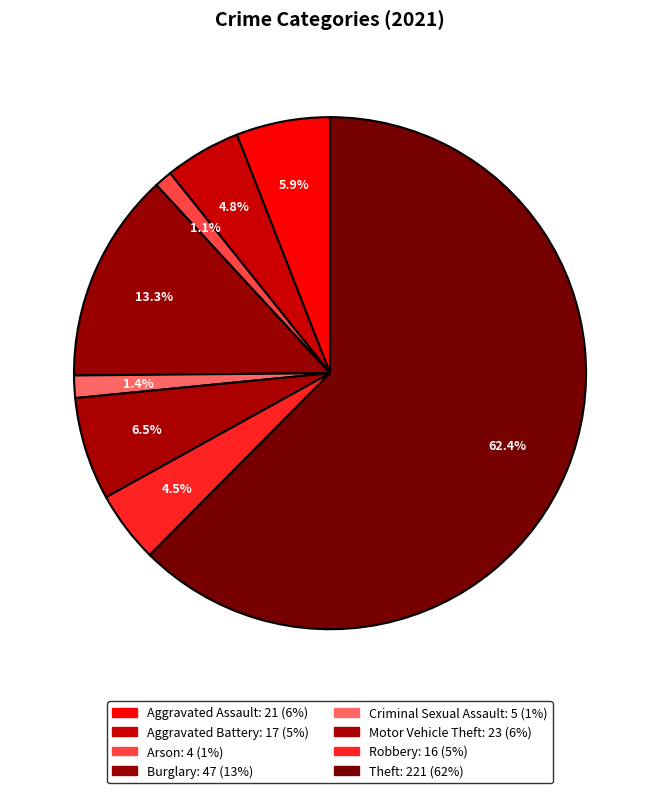

To the nearest percent, what is the average slice percentage?

12%